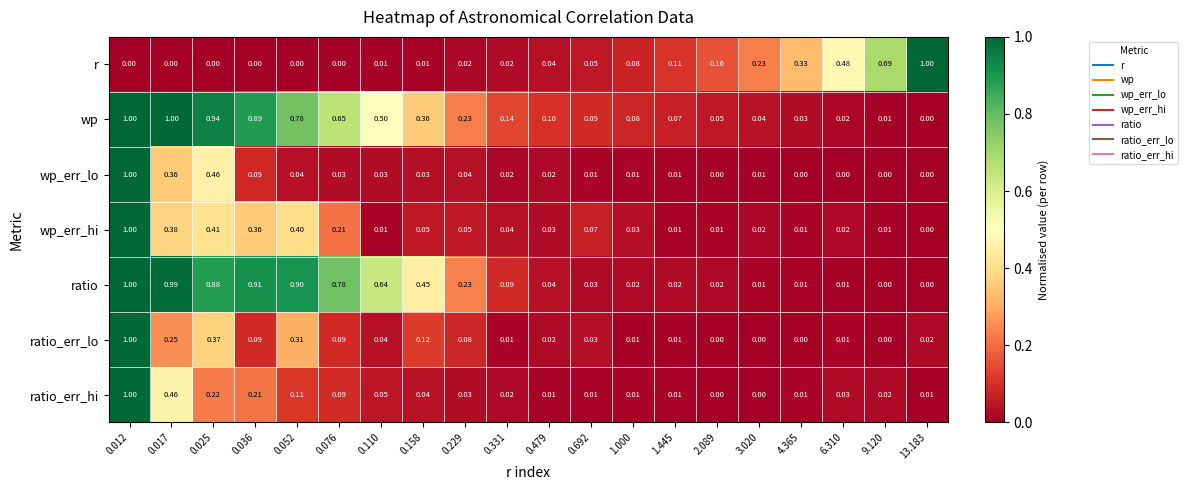

Between 0.076 and 0.229, which series saw the biggest shift?

ratio